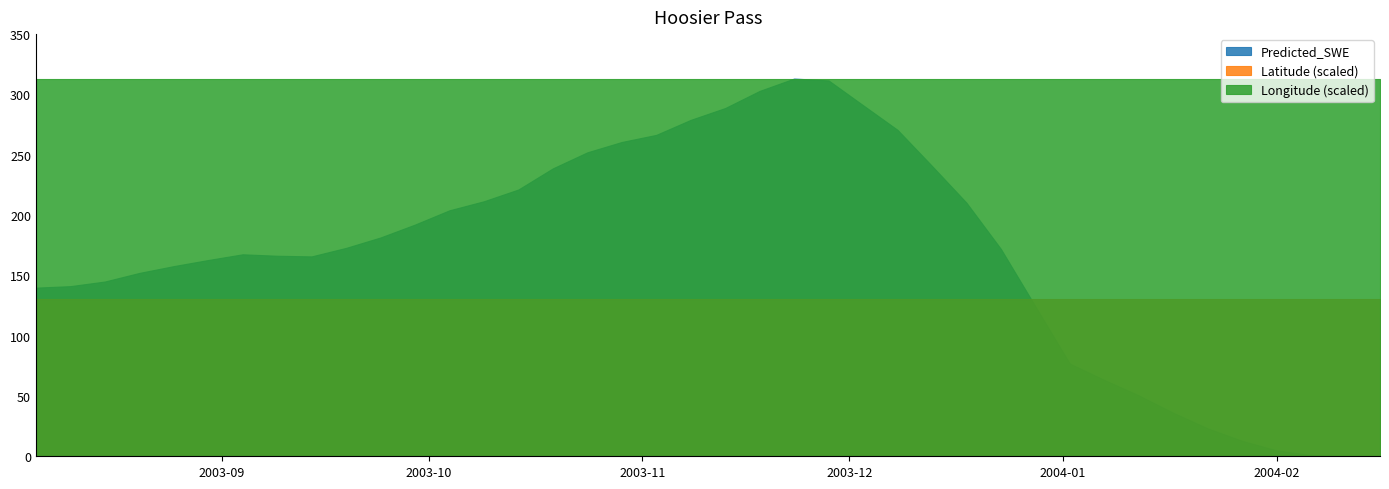

How many data points in Predicted_SWE are above 171?

20